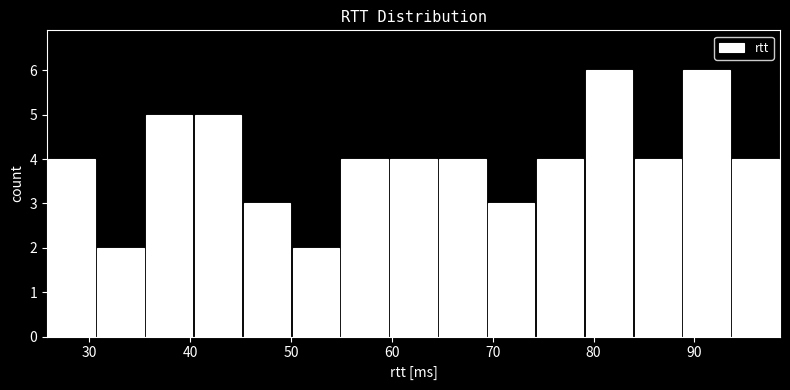

Reading left to right, list every bar in this chart as the range it spans on the x-axis followed by its height. Neither the bar edges nor the heights are printed on the chart, so give them approximately, as read against the axes.

26 to 31: 4
31 to 35: 2
35 to 40: 5
40 to 45: 5
45 to 50: 3
50 to 55: 2
55 to 60: 4
60 to 65: 4
65 to 69: 4
69 to 74: 3
74 to 79: 4
79 to 84: 6
84 to 89: 4
89 to 94: 6
94 to 98: 4